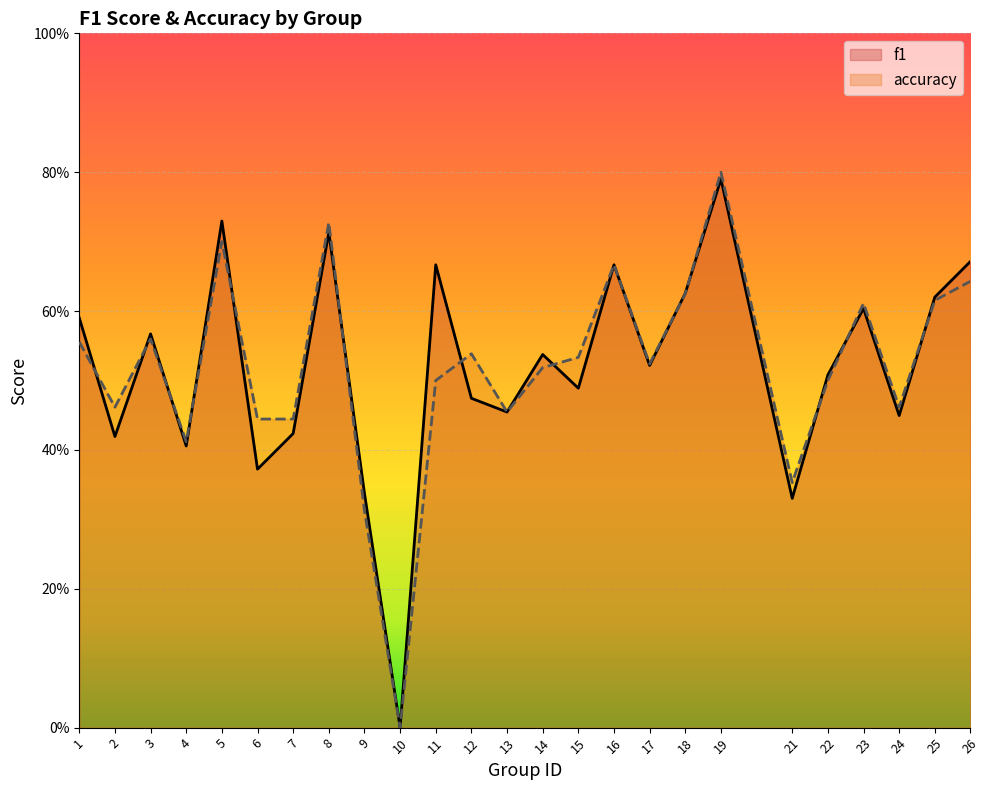

What is the sum of all f1 values?

13.0